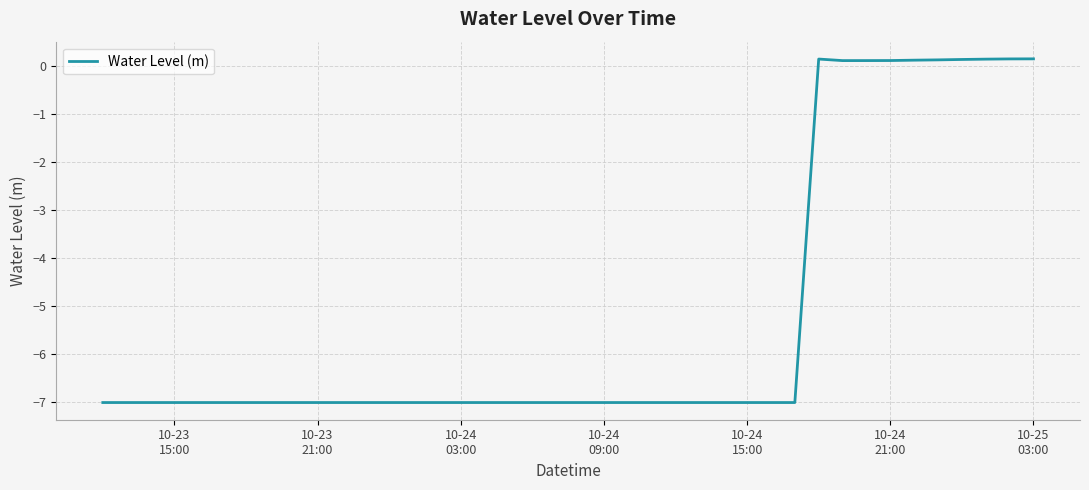

What is the minimum value shown in the chart?

-7.0